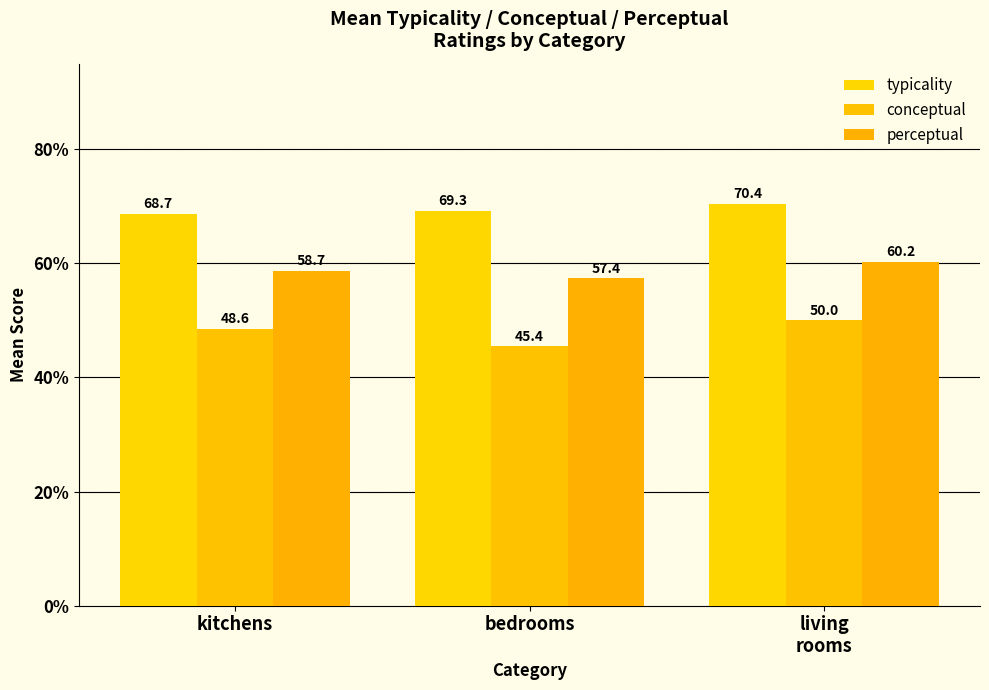

How many values in the conceptual series are below 48?

1